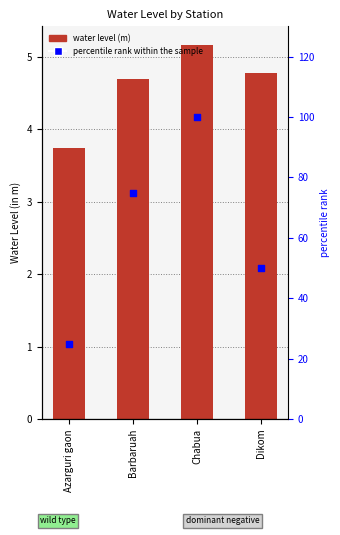

Which series has the largest total across all categories?

percentile rank within the sample